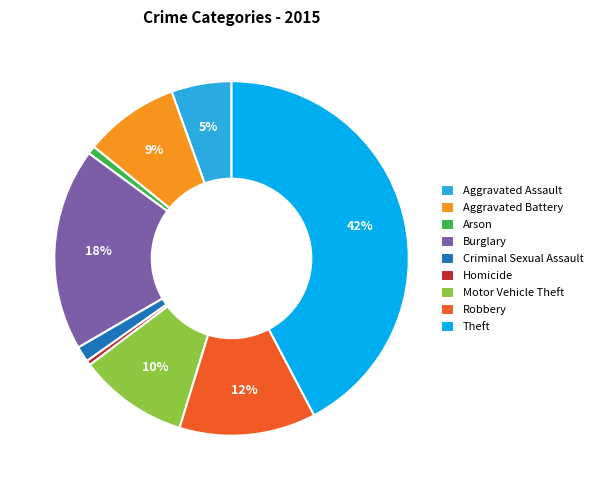

To the nearest percent, what is the difference between the Motor Vehicle Theft and Robbery slice percentages?

2%